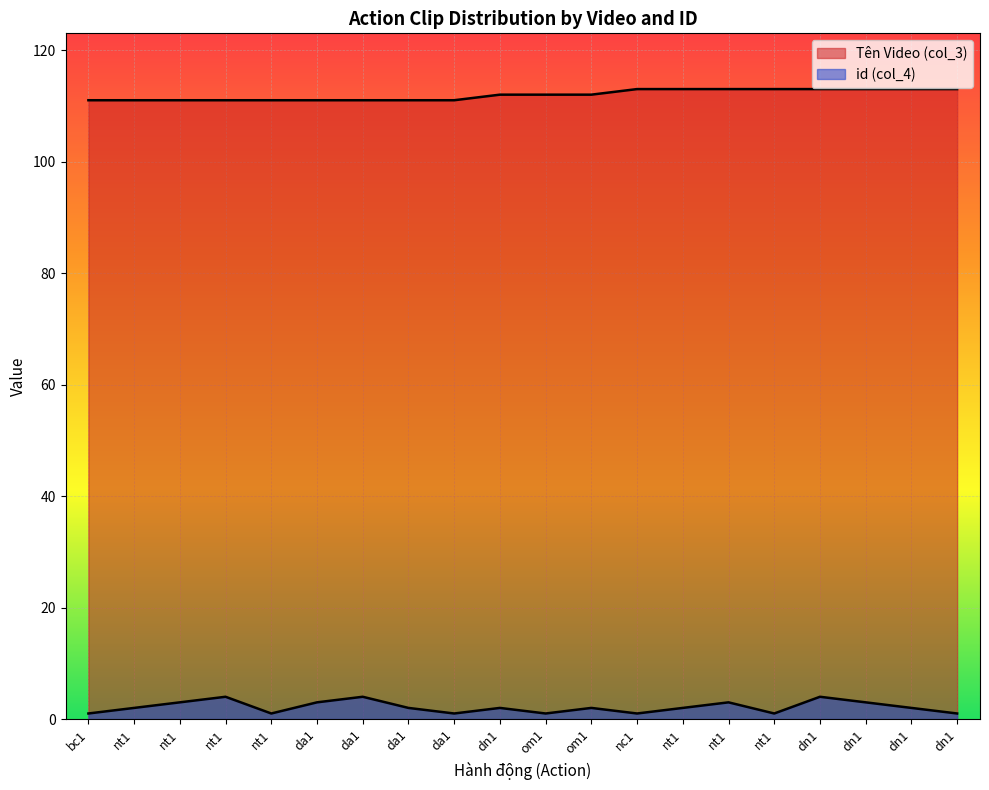

What is the label of the 6th point from the right?

nt1